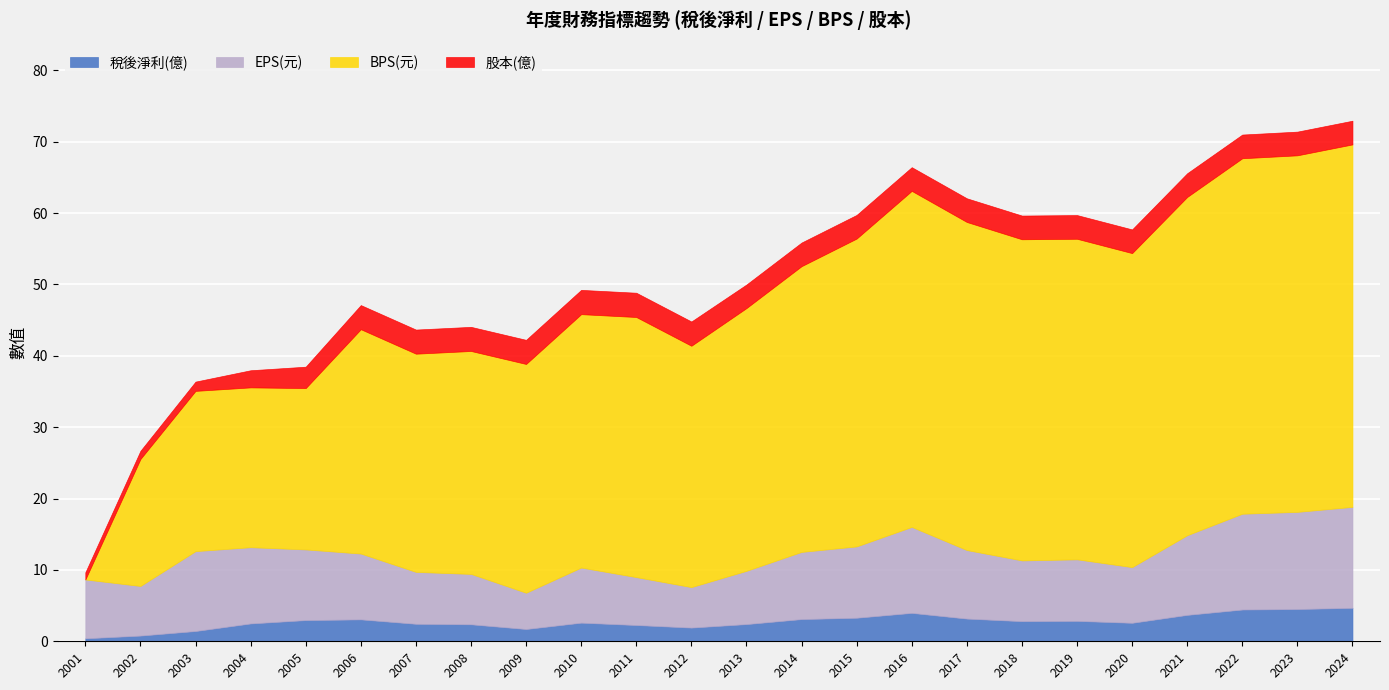

How many values in the EPS(元) series exceed 9?

12